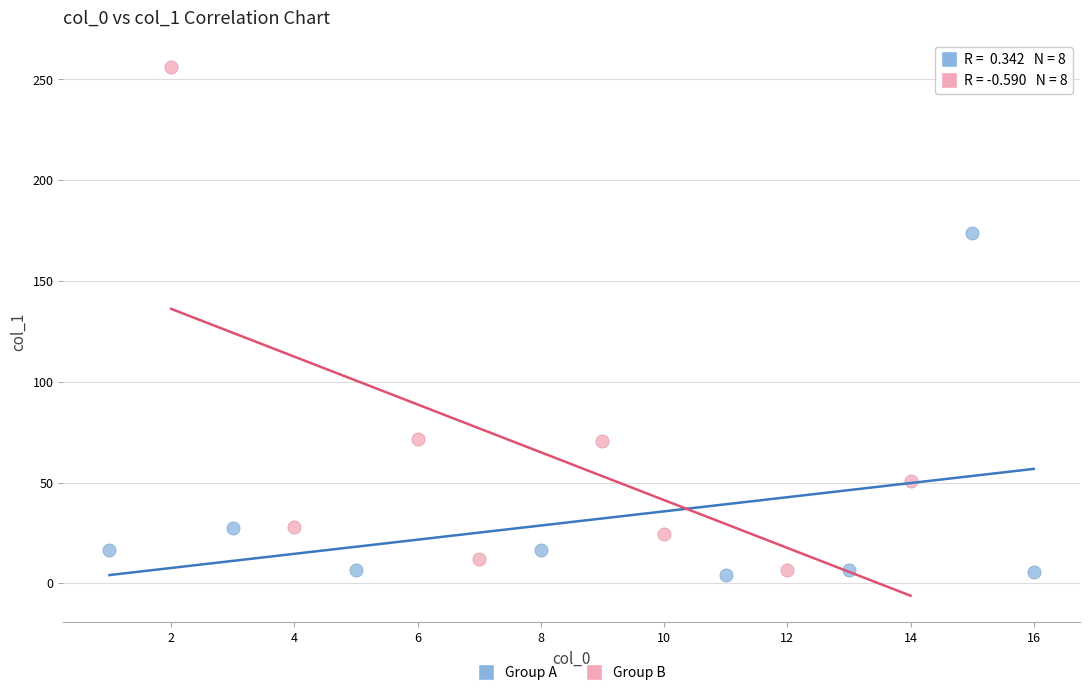

Which series has the widest spread of Y values?

Group B